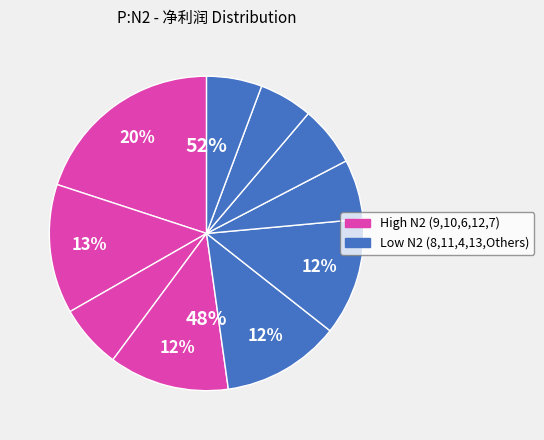

Rank the categories by value from lowest to highest.

N2=11, N2=10(2), N2=8, N2=9(3), N2=12, N2=7, N2=9(2), N2=6, N2=10, N2=9